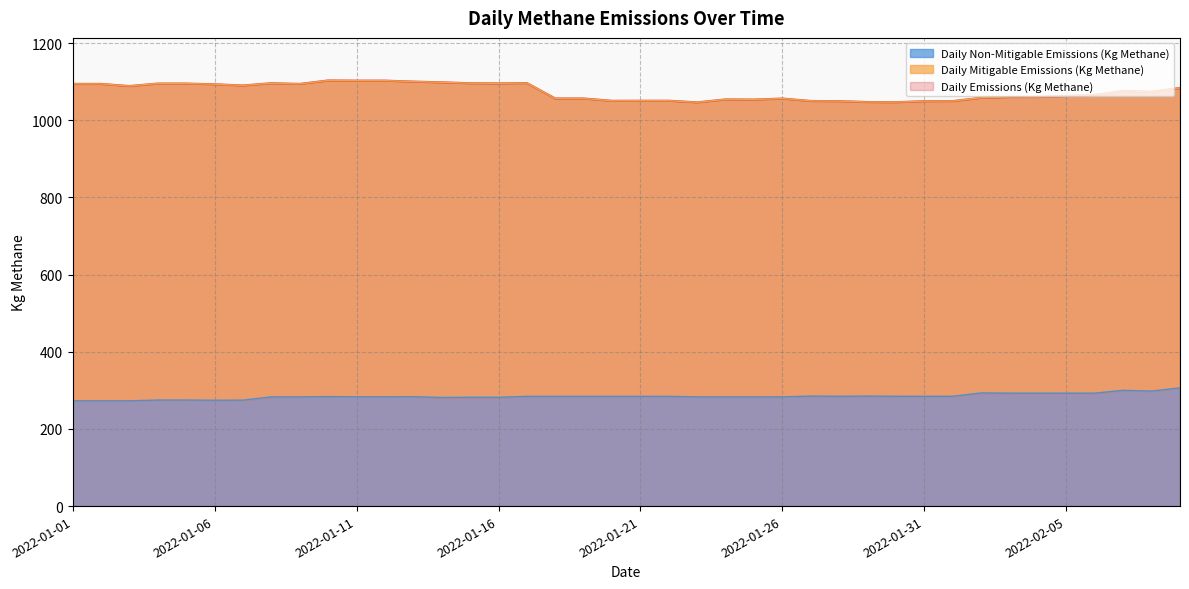

At how many categories does at least one series exceed 547?

40